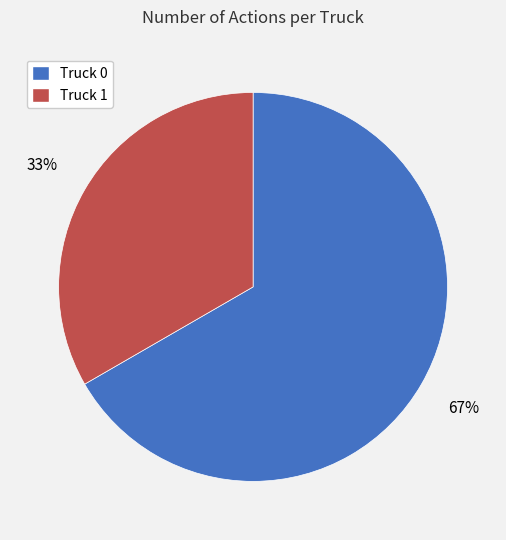

What is the largest slice in the pie chart?

Truck 0